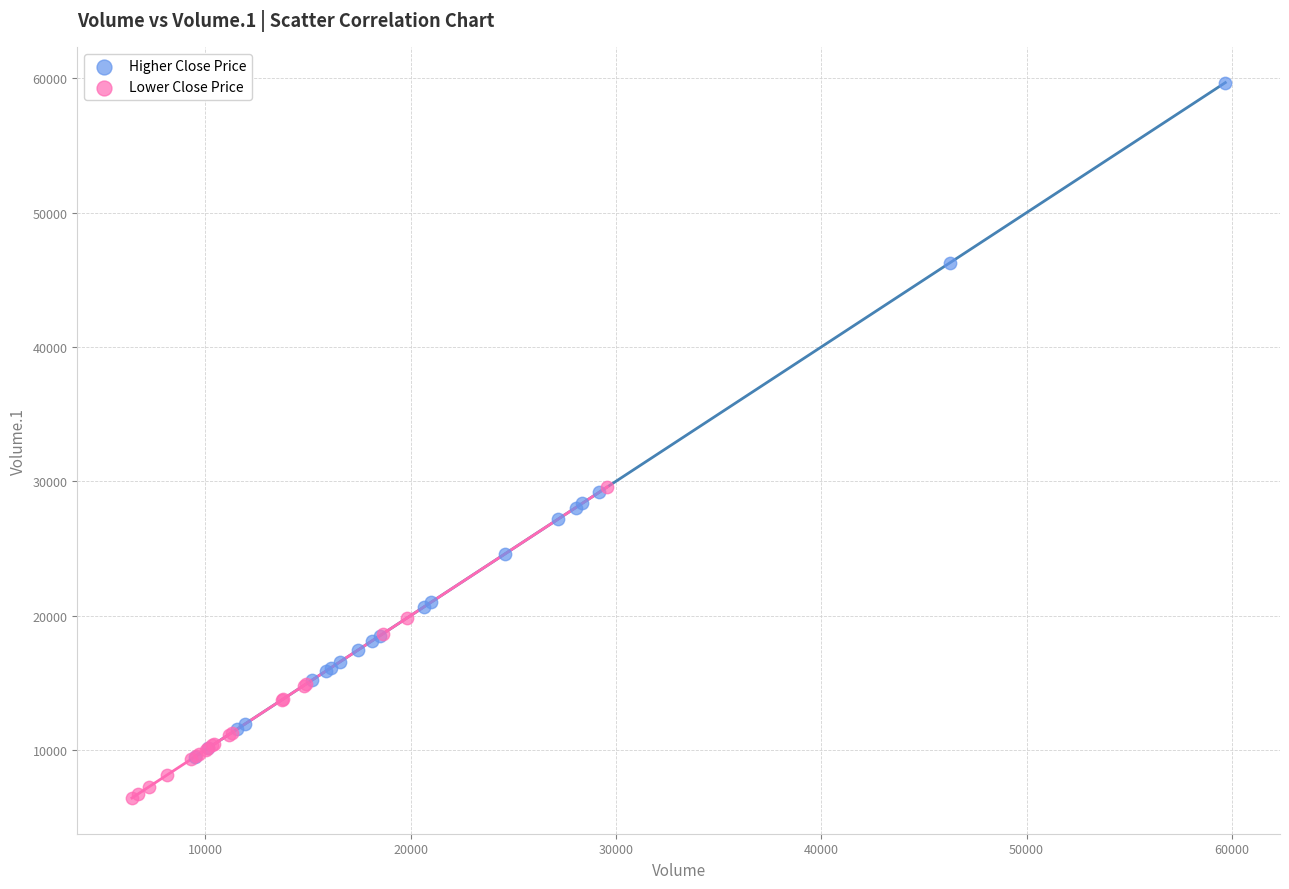

Which series contains the highest Y value?

Higher Close Price